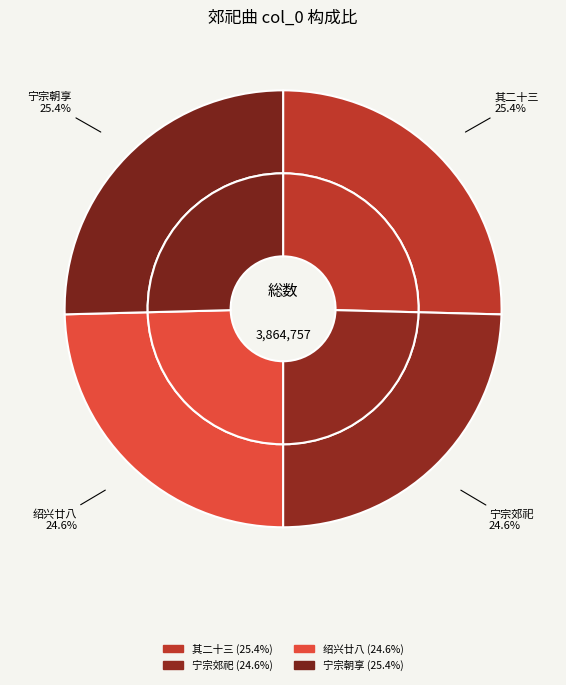

What percentage is NOT represented by 高宗郊祀前朝享太庙三十首 其二十三 皇帝出小次用《乾安》。?

74.6%